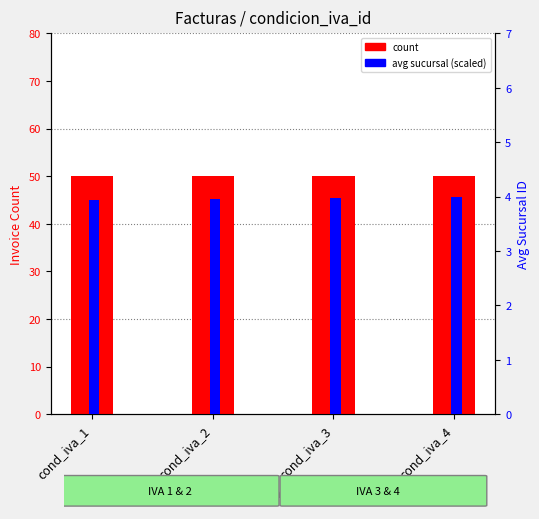

List the series in order of their overall mean, highest first.

count, avg sucursal